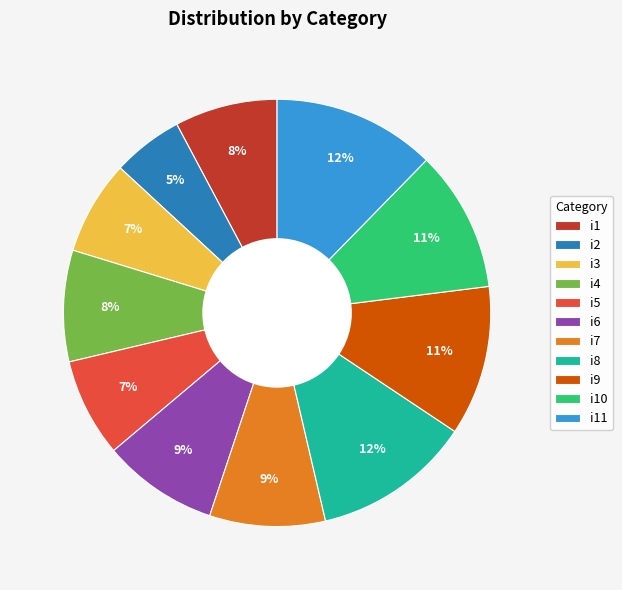

How many slices are in this pie chart?

11